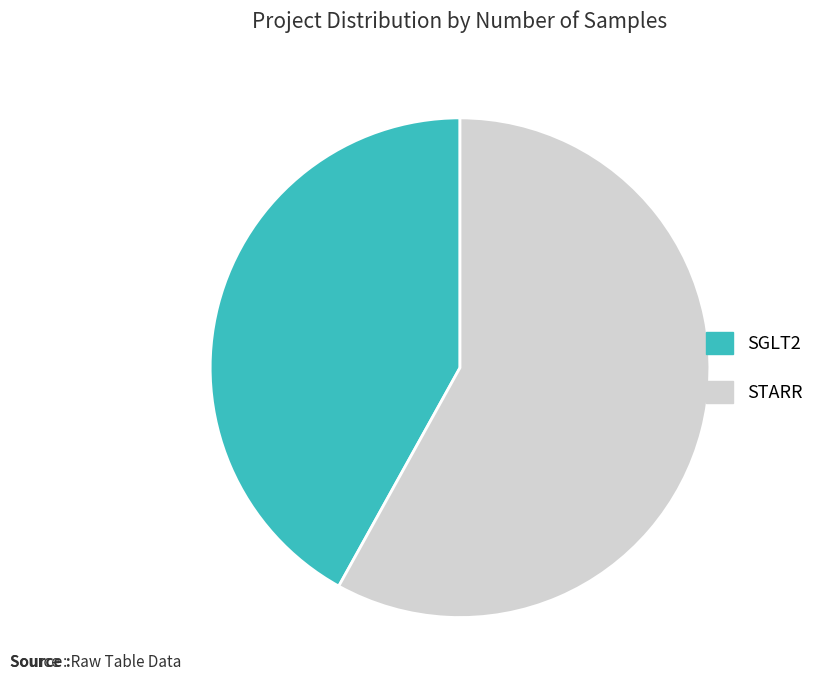

What is the ratio of the value at STARR to the value at SGLT2?

1.4